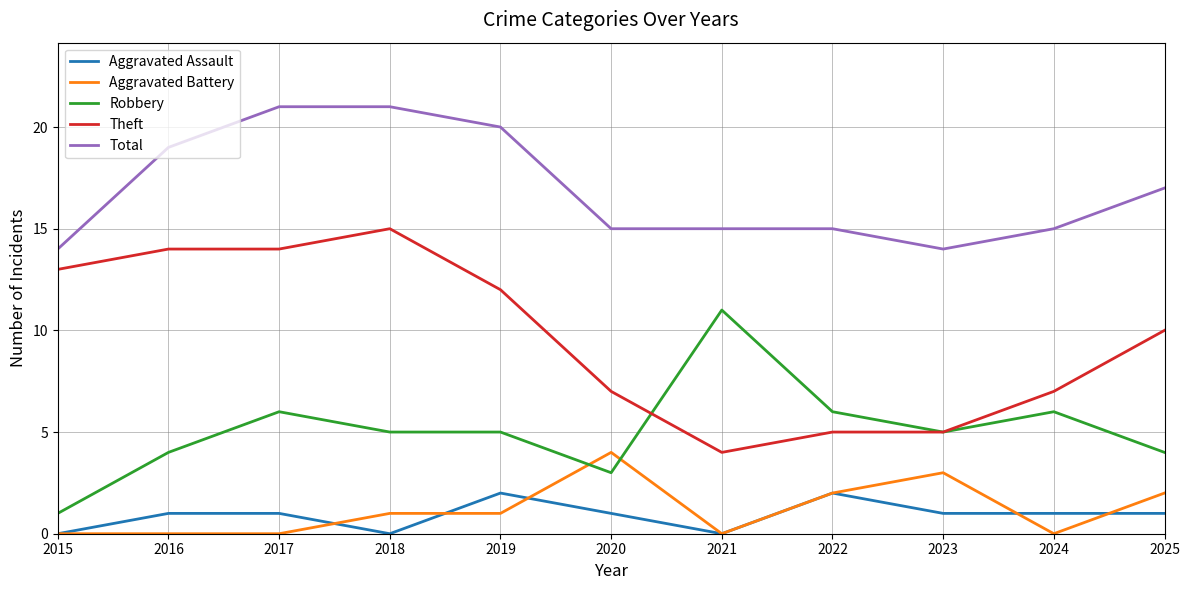

Count the number of data series in this chart.

5